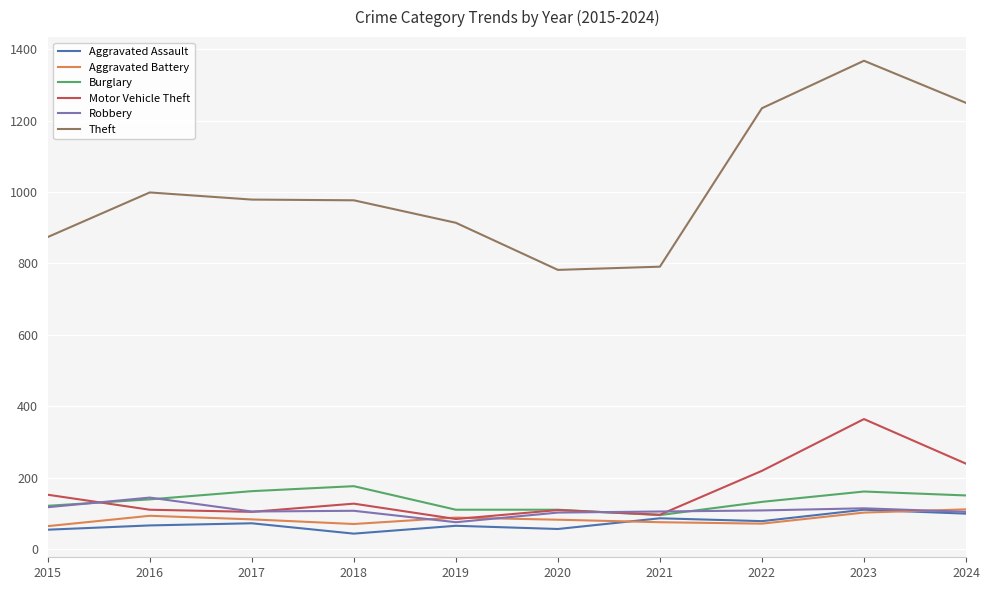

What is the spread (max minus min) of values at 2015?

820